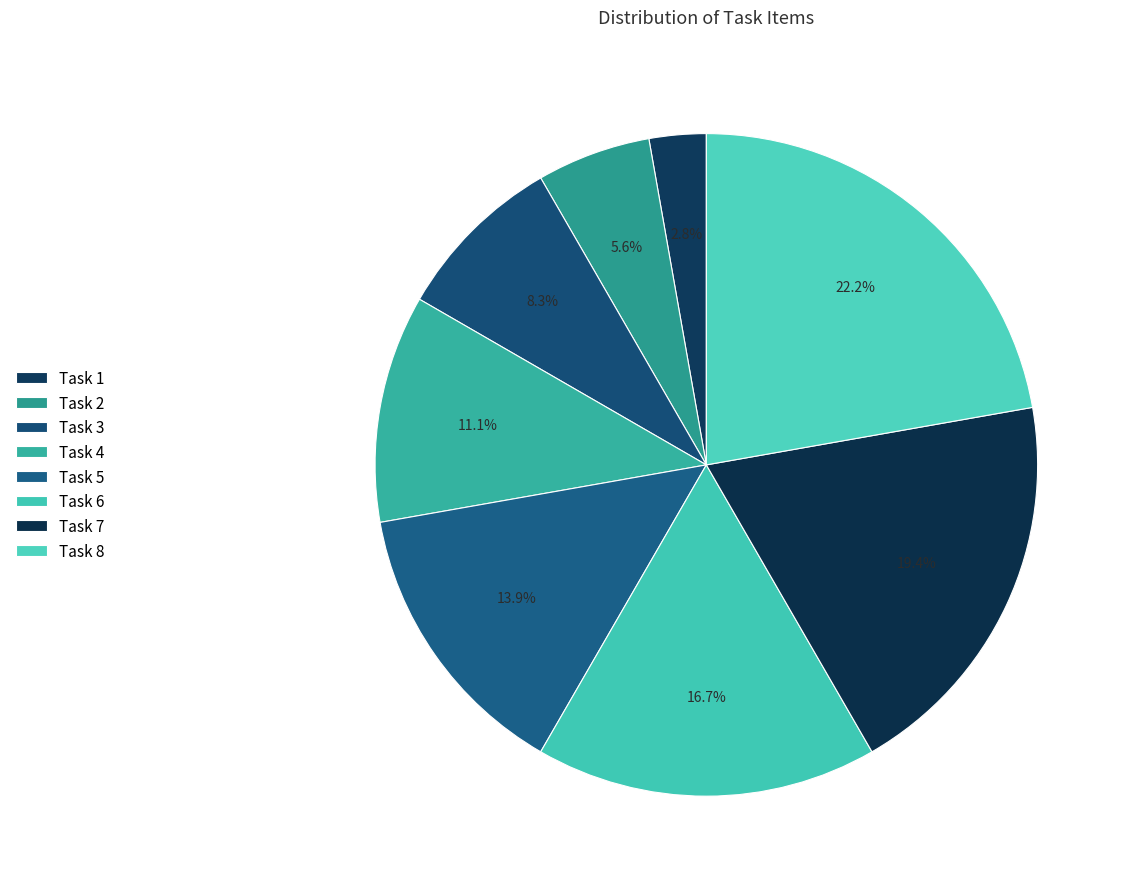

Rank the categories by value from lowest to highest.

Task 1, Task 2, Task 3, Task 4, Task 5, Task 6, Task 7, Task 8